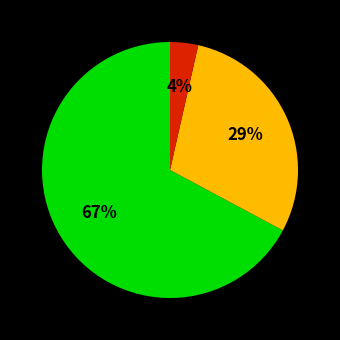

Is there a majority slice in this chart?

Yes